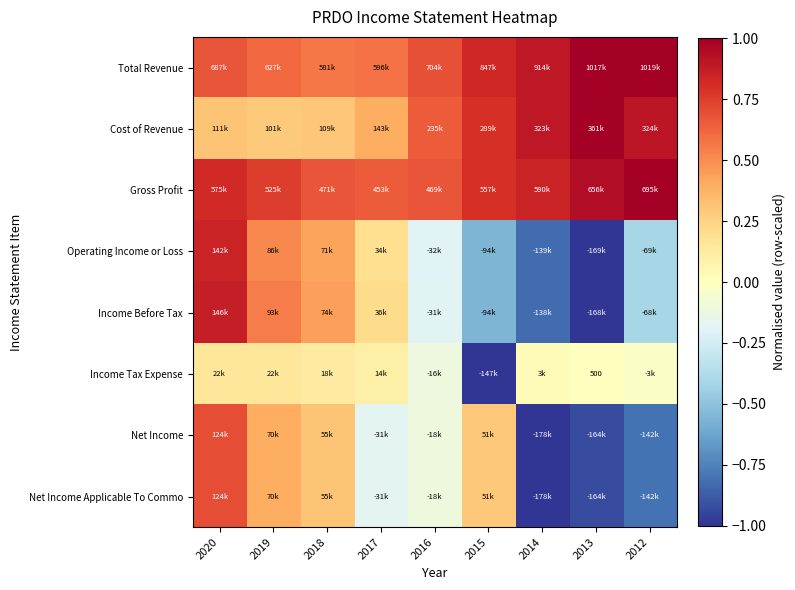

True or false: Income Before Tax has a value of -0.8 at 2015.

False